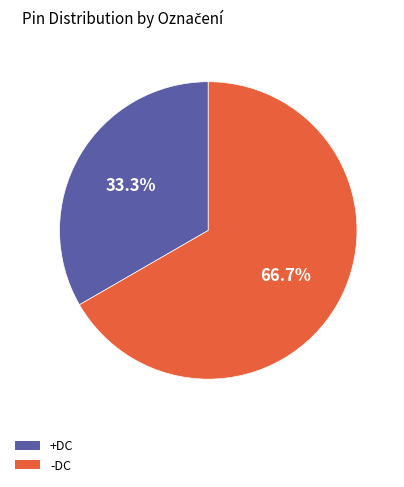

The +DC slice represents 33% of the pie. True or false?

True